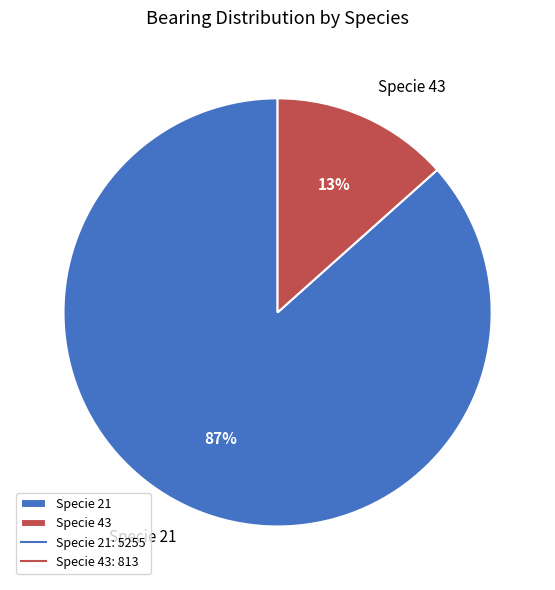

What percentage is the Specie 21 slice, to the nearest percent?

87%